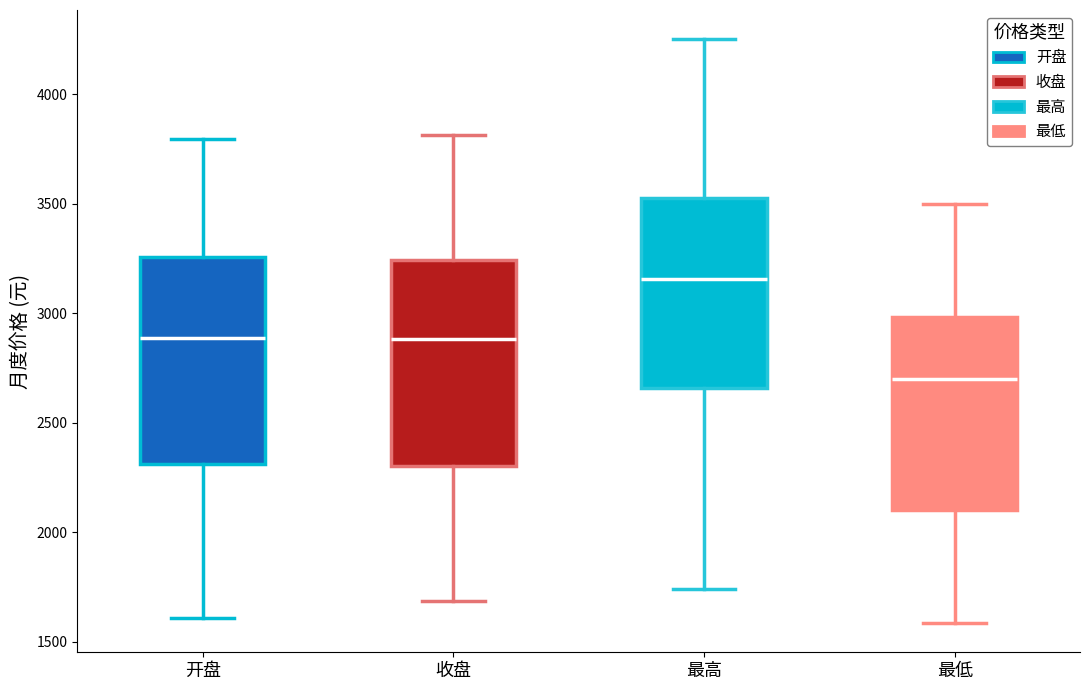

Where does the upper whisker of the box for 最低 end on the y-axis? The values are not printed on the chart, so give them approximately, as read against the axis.

3500